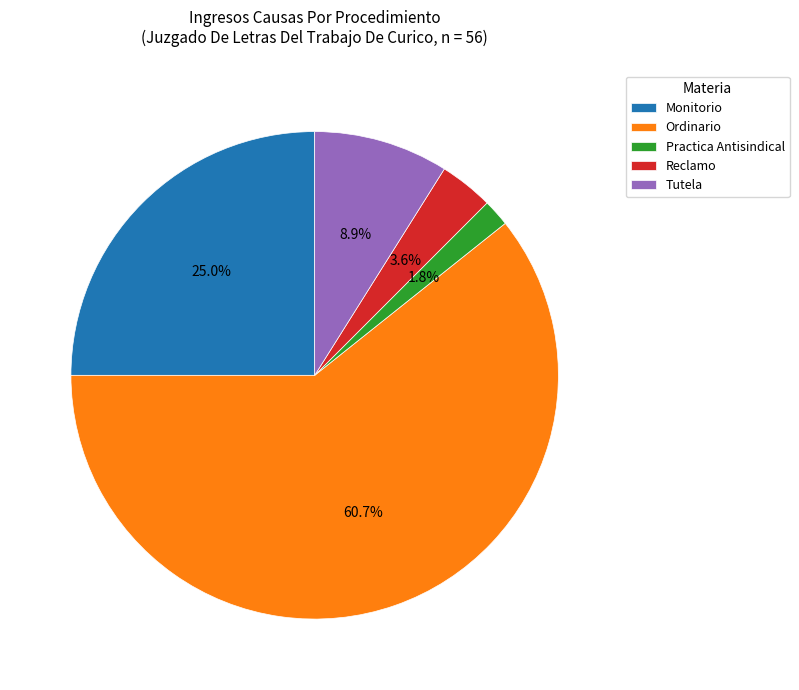

True or false: Ordinario accounts for 61% of the total.

True